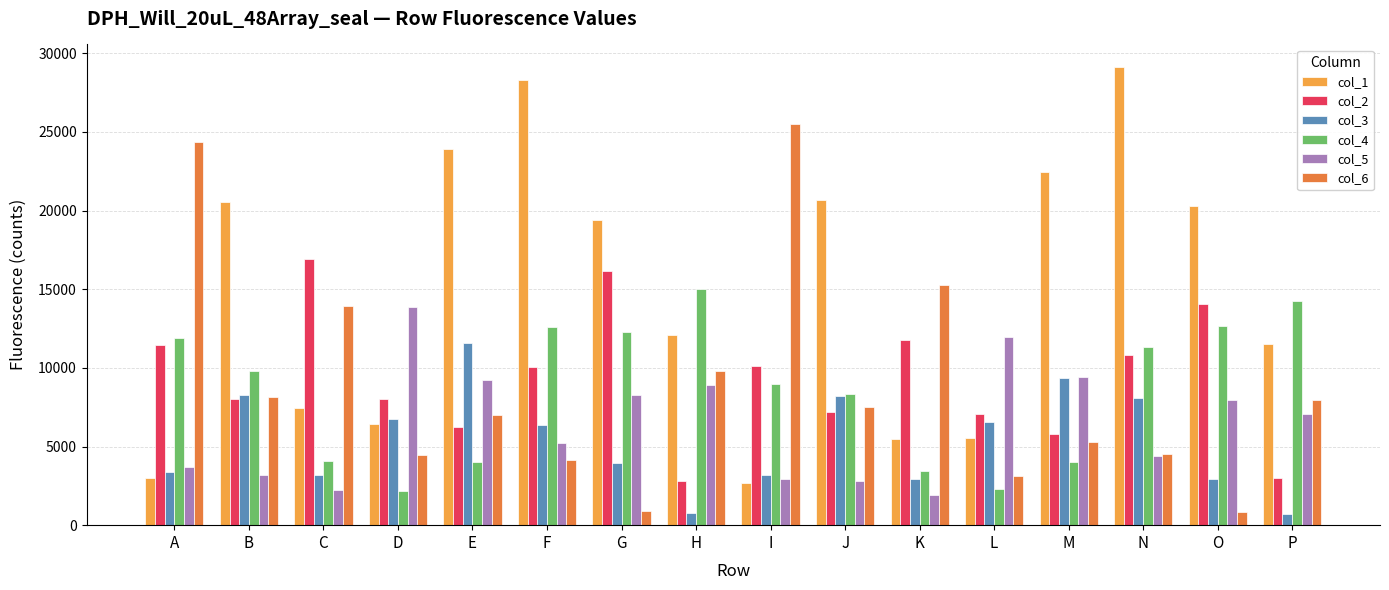

Between H and L, which series saw the biggest shift?

col_4